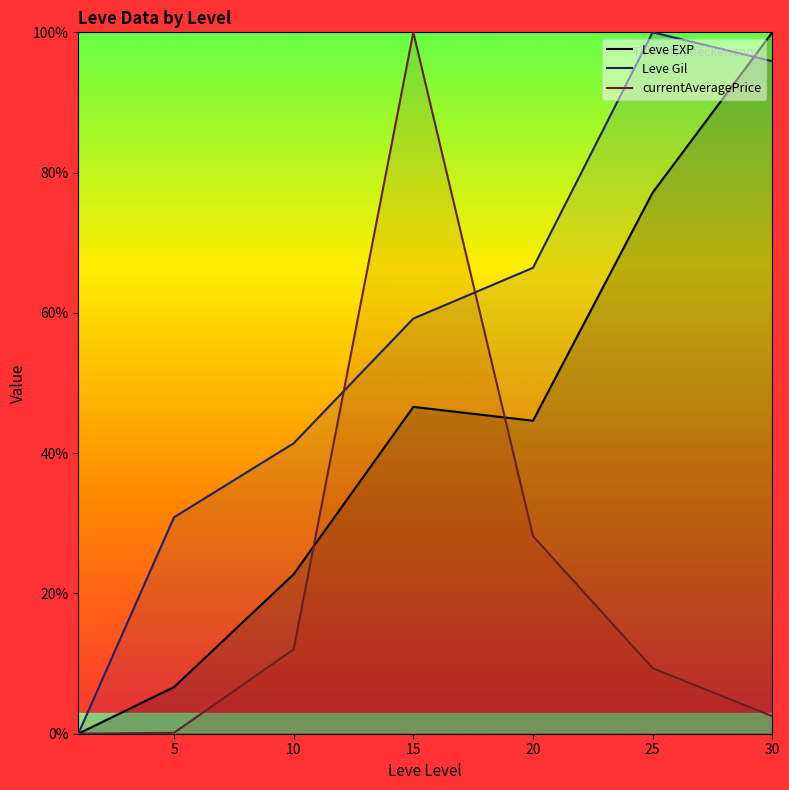

True or false: currentAveragePrice has more than 2 interior local peaks.

False